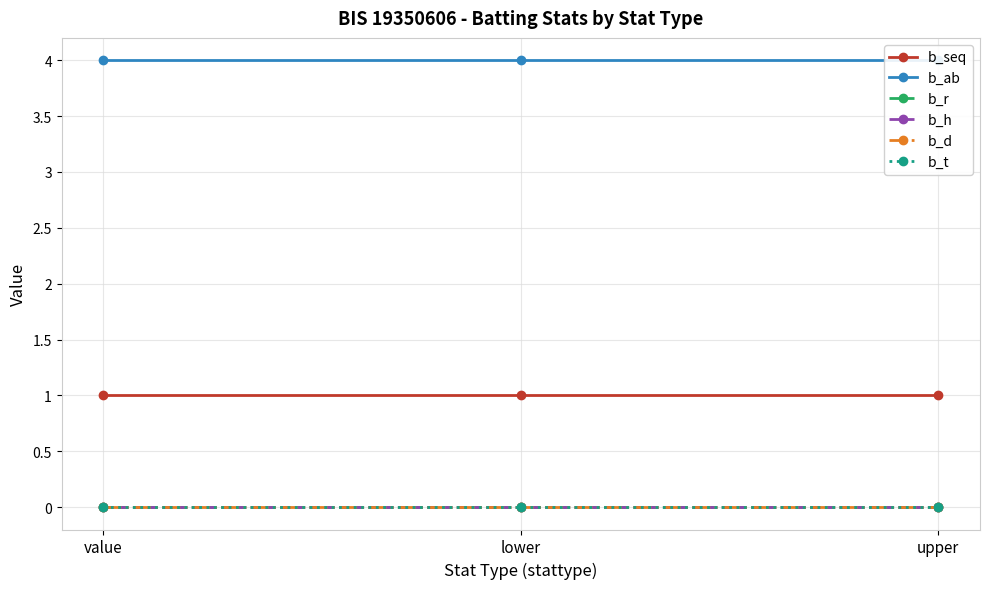

How many lines are shown in the chart?

6